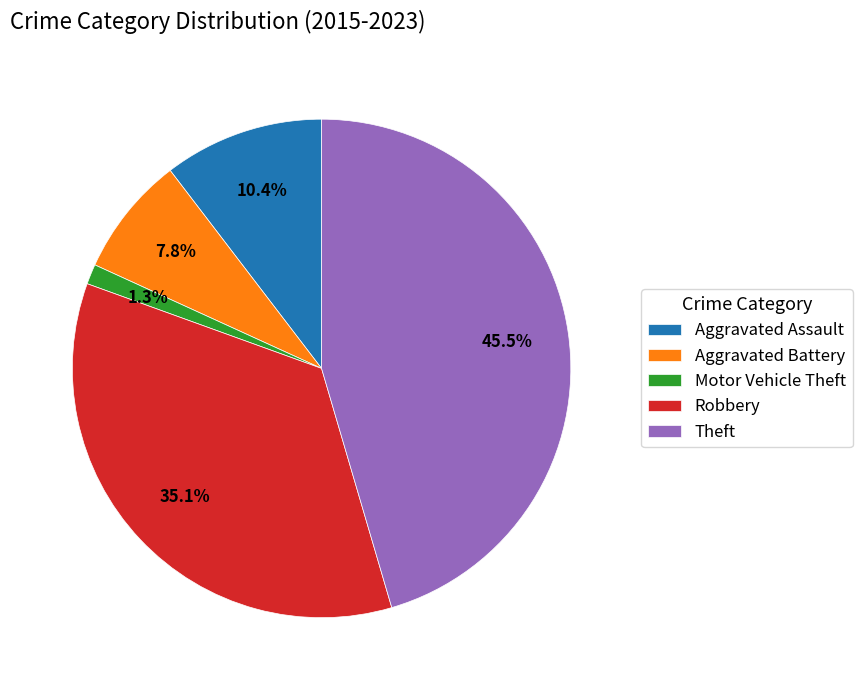

How much of the chart is everything except Motor Vehicle Theft?

98.7%